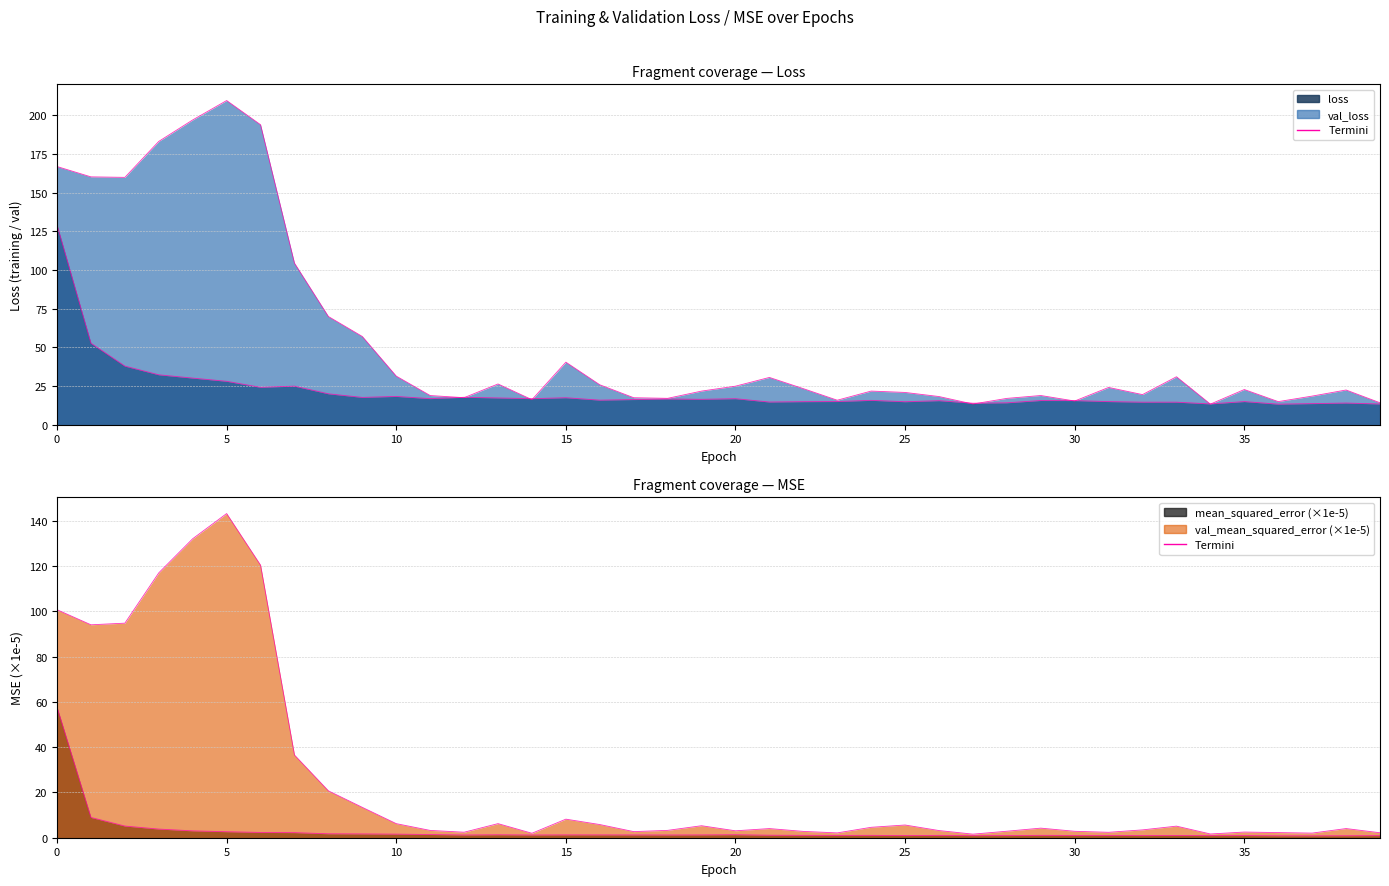

The val_loss edge series shows 21.7 at 19. True or false?

True